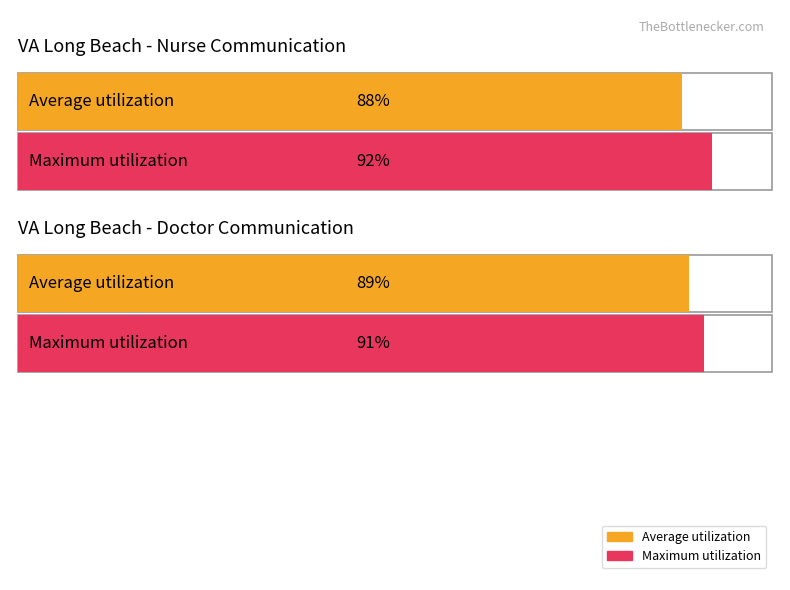

Count the number of data series in this chart.

2